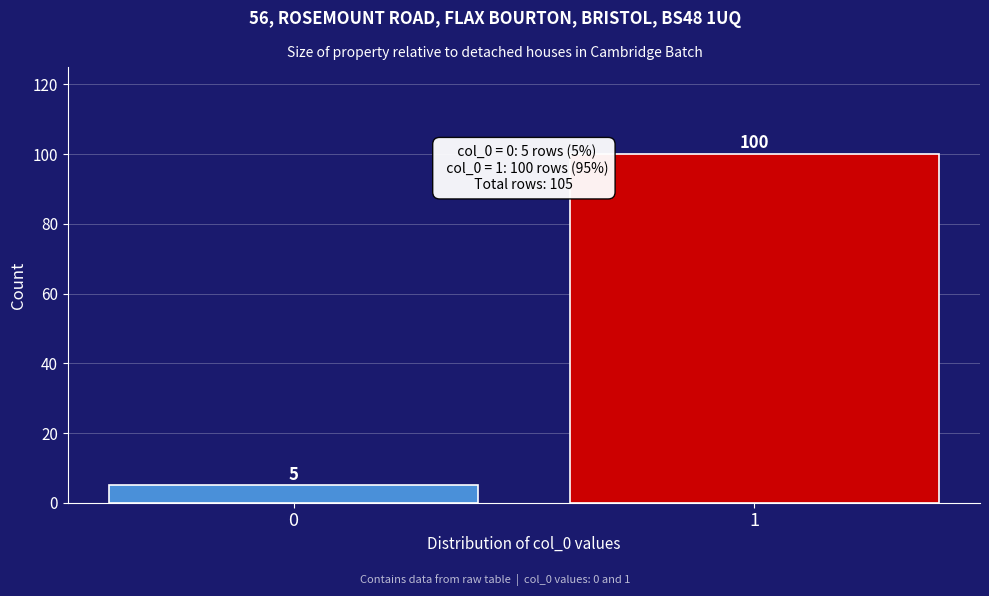

Reading left to right, transcribe all the data shown in this chart.

0=5	1=100